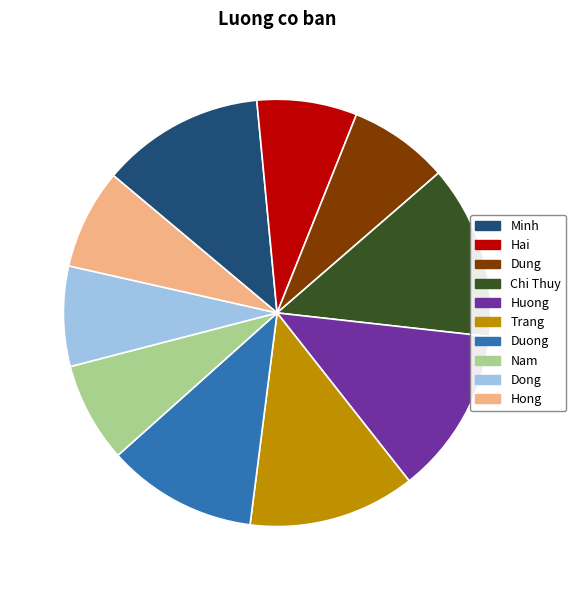

Is it true that Trang is 13% of the pie?

True